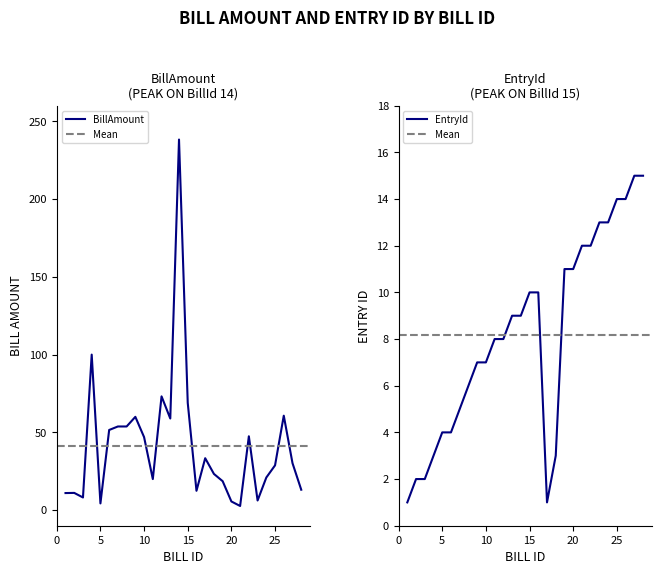

At which label does BillAmount first exceed 30?

4